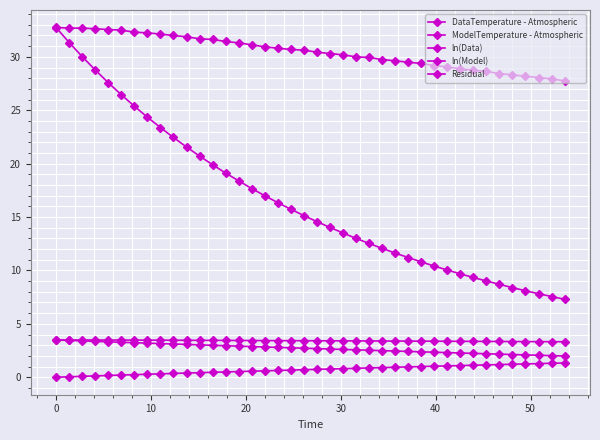

True or false: ModelTemperature - Atmospheric and DataTemperature - Atmospheric cross at least once.

False